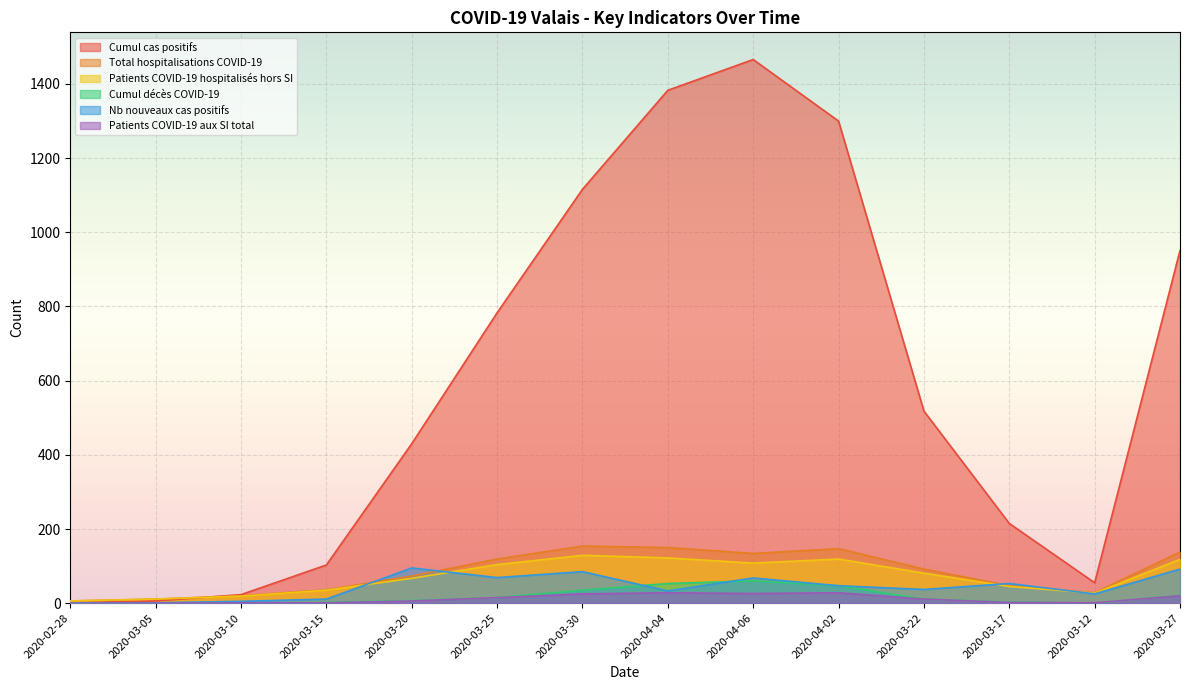

At 2020-03-22, list the series in order from smallest to largest.

Cumul décès COVID-19, Patients COVID-19 aux SI total, Nb nouveaux cas positifs, Patients COVID-19 hospitalisés hors SI, Total hospitalisations COVID-19, Cumul cas positifs